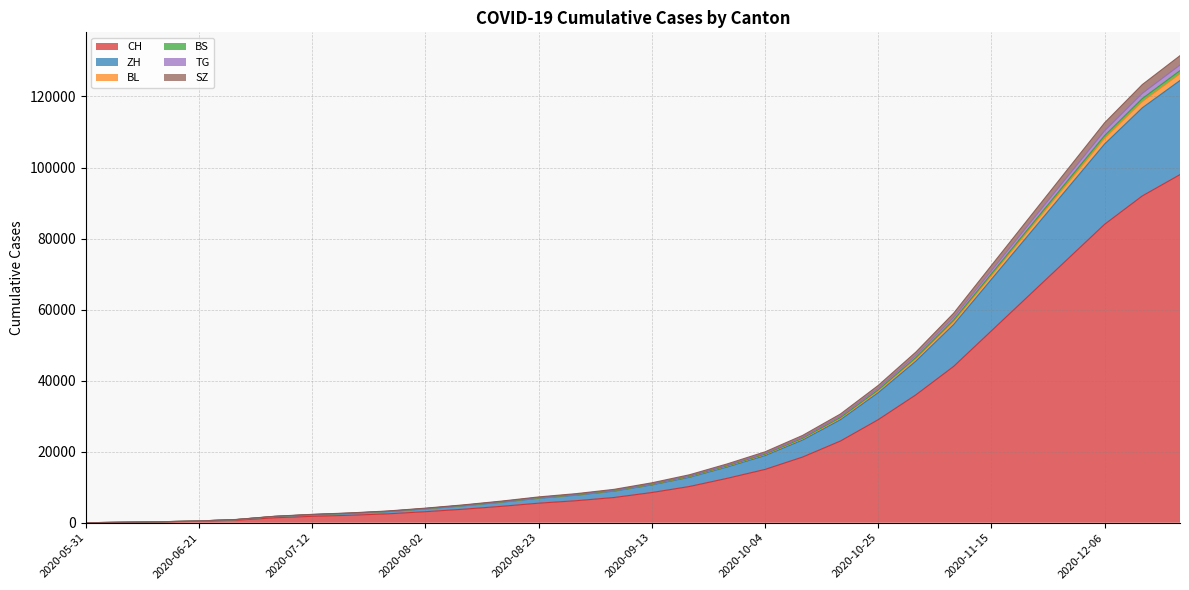

True or false: BS and TG cross at least once.

False